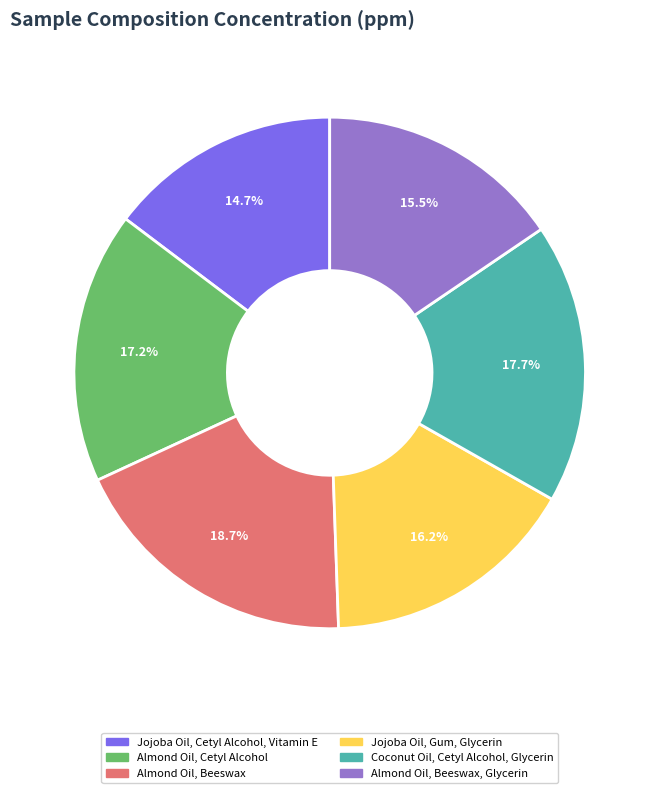

Does Almond Oil, Beeswax represent more than half of the total?

No